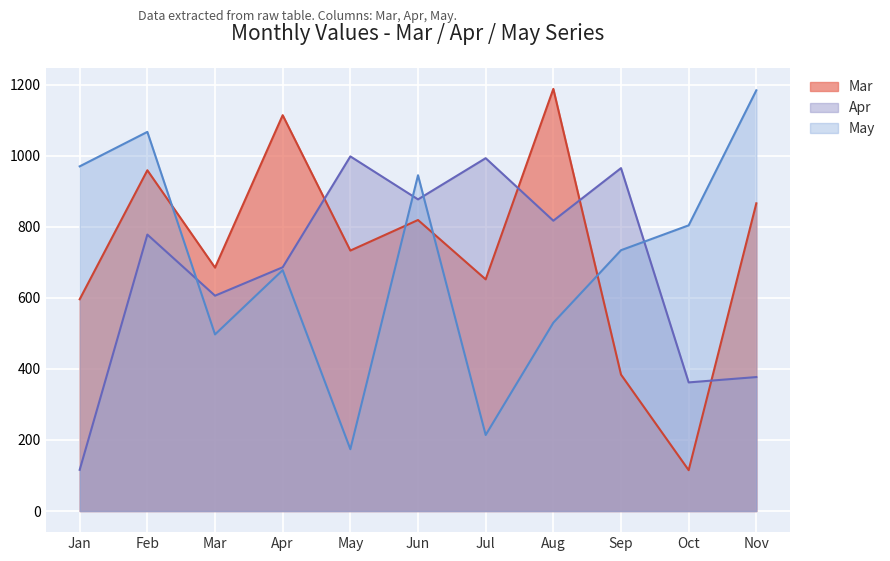

What are all the series names shown in the legend?

Mar, Apr, May